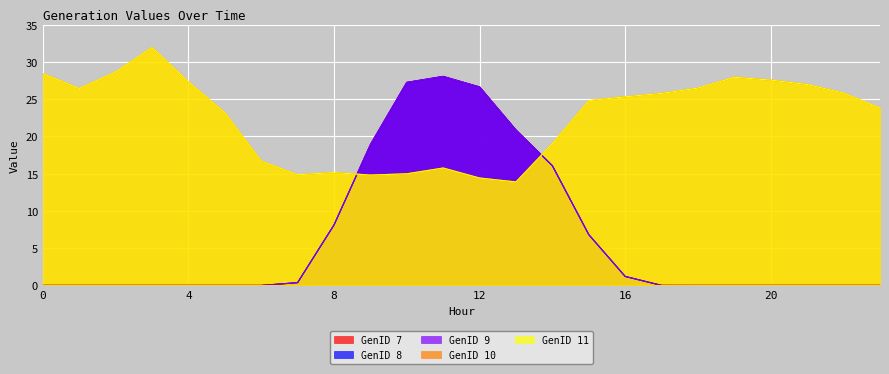

True or false: GenID 7 has more than 1 points higher than both neighbors.

False